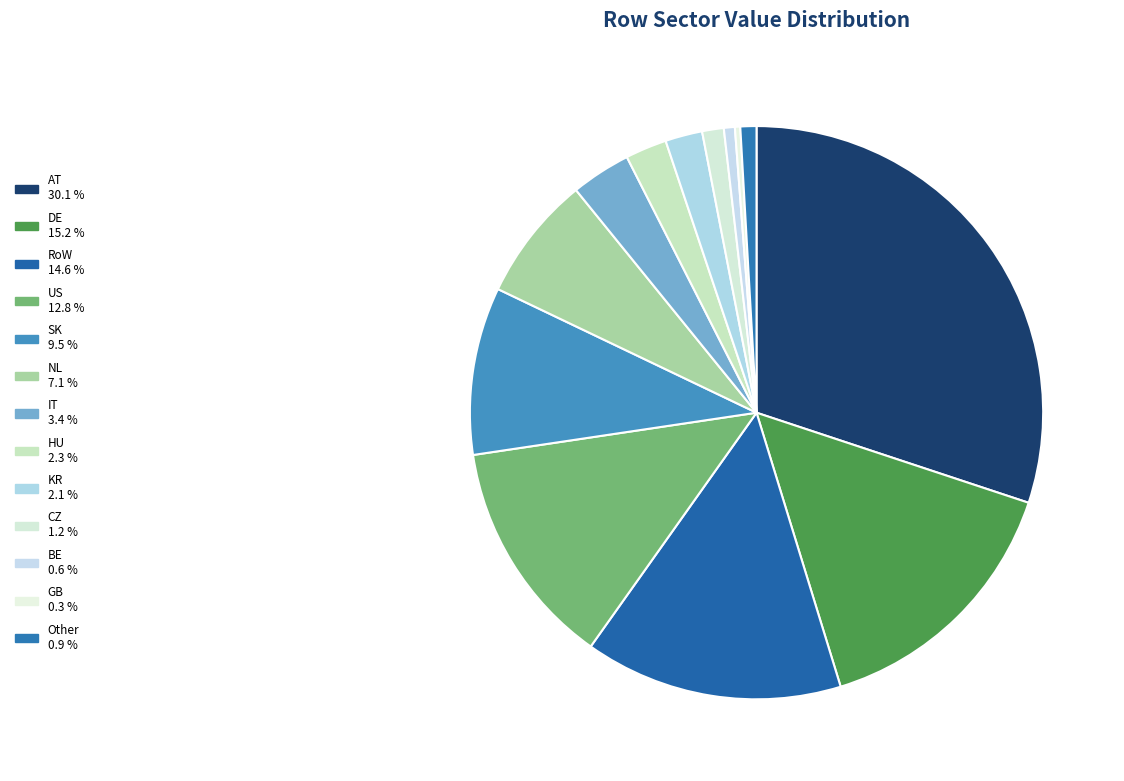

Count the number of slices in the pie.

13